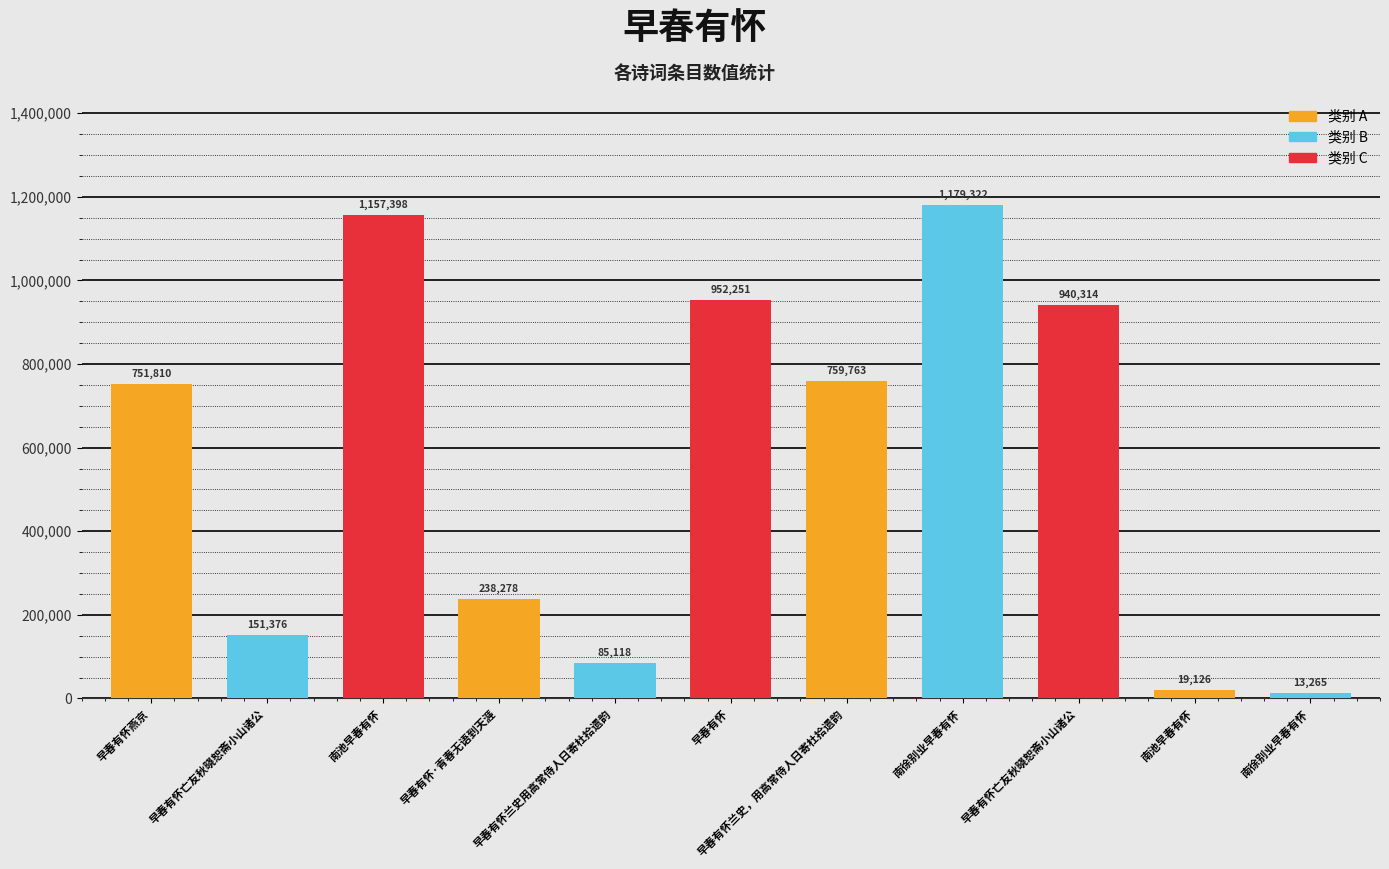

What is the approximate value at 南徐别业早春有怀, to the nearest 10?

1179320